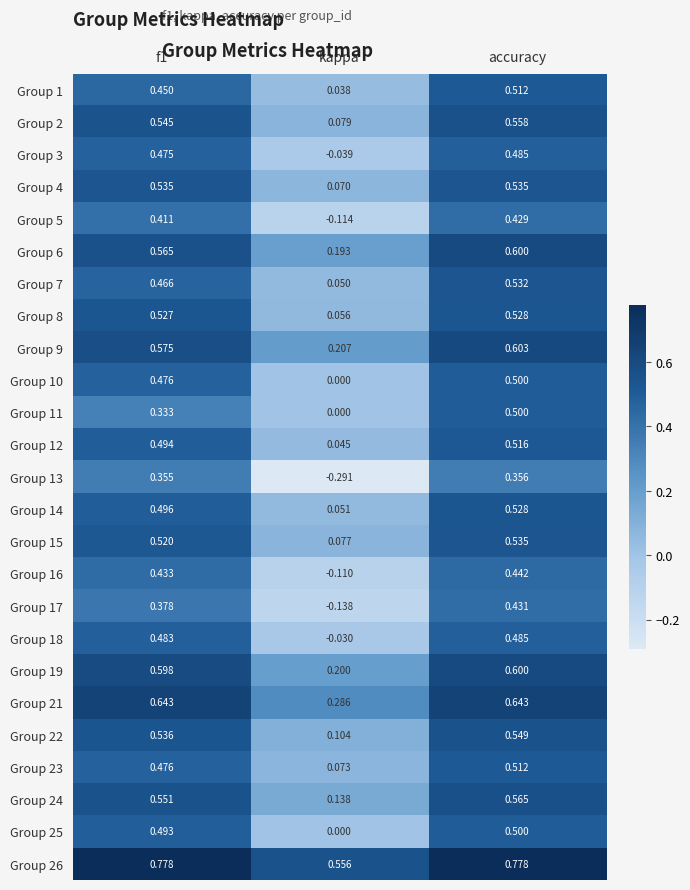

At which category does the chart reach its minimum across all series?

kappa